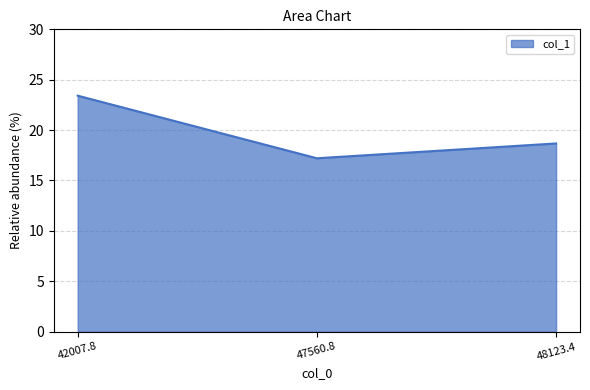

What is the change in value from 42007.8 to 47560.8?

-6.2